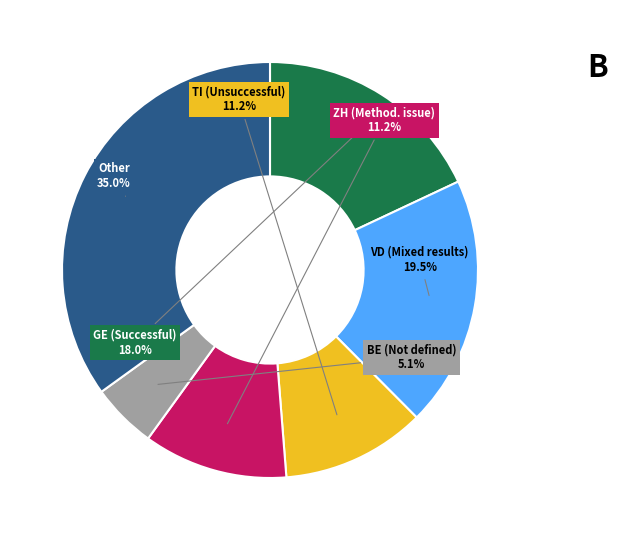

How many segments does this pie chart have?

6